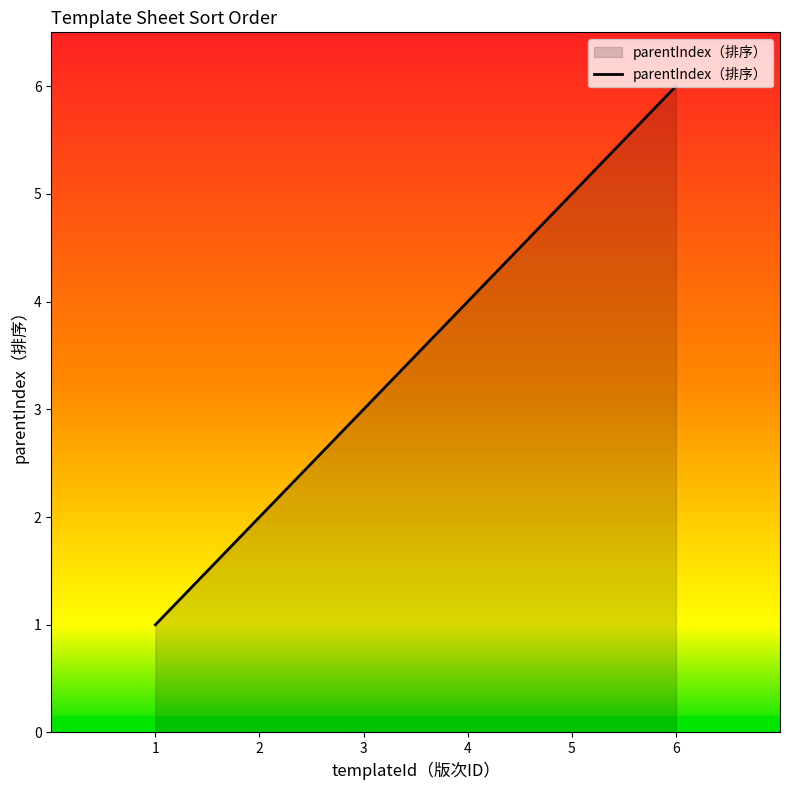

True or false: the data has more than 1 interior local peaks.

False